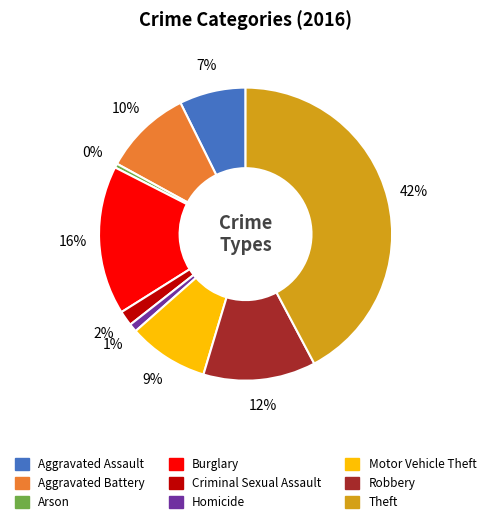

Is it true that Criminal Sexual Assault is 11% of the pie?

False